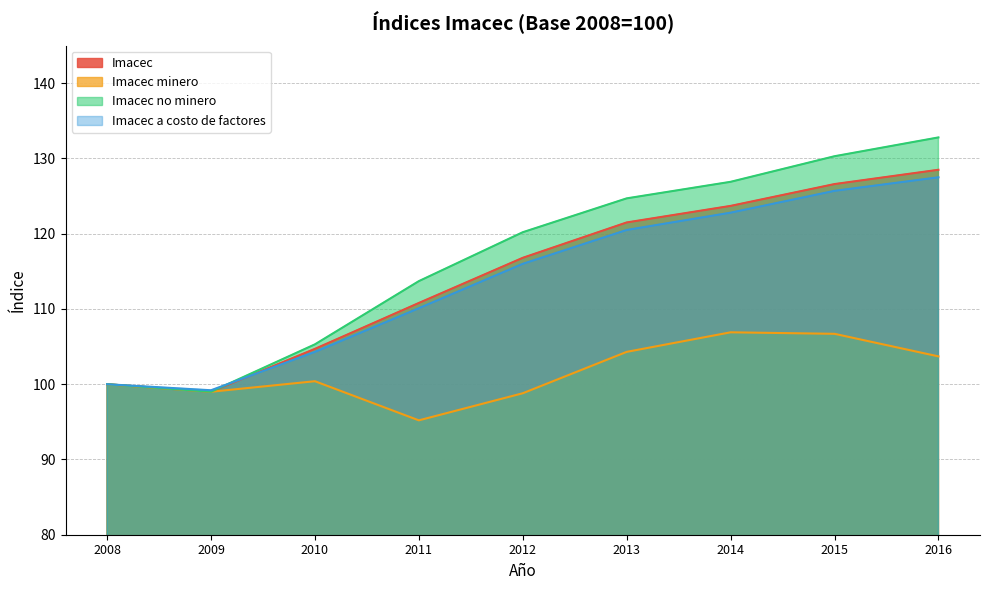

What is the spread (max minus min) of values at 2014?

20.0